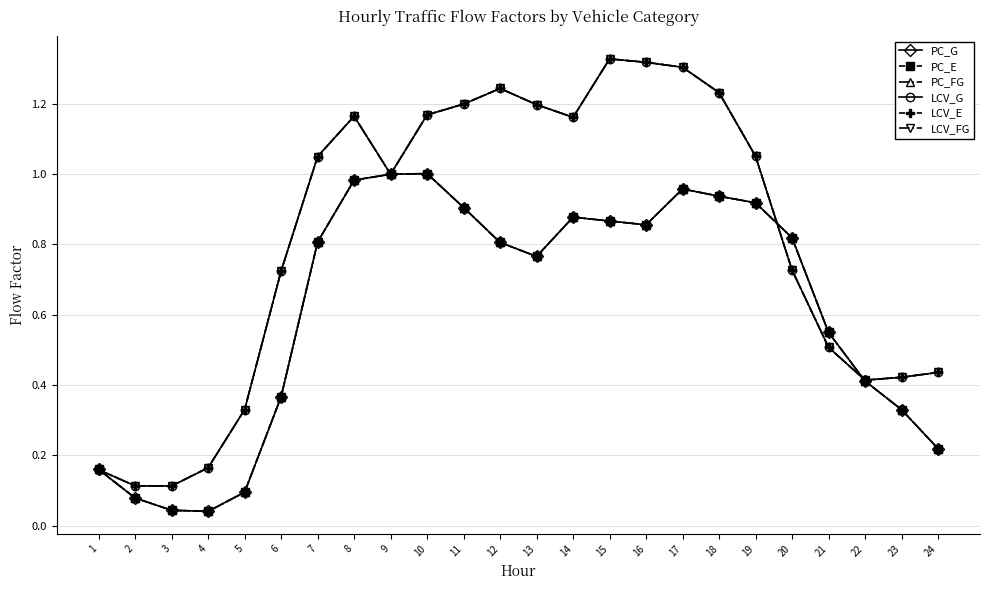

Is this an area chart (filled region under the line)?

No